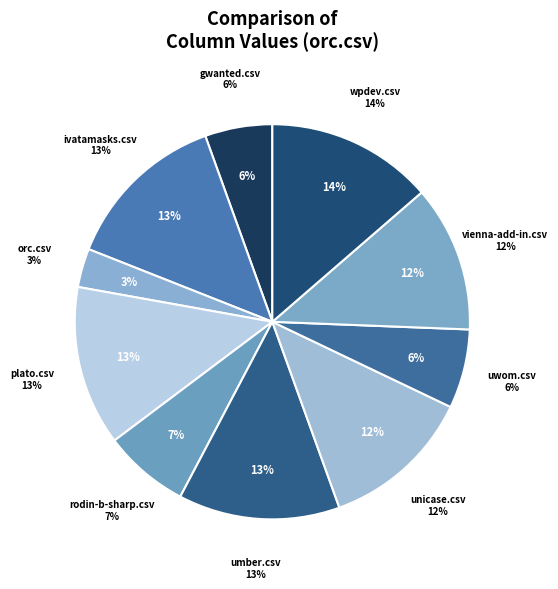

Rank the categories by value from lowest to highest.

orc.csv, gwanted.csv, uwom.csv, rodin-b-sharp.csv, vienna-add-in.csv, unicase.csv, plato.csv, umber.csv, ivatamasks.csv, wpdev.csv